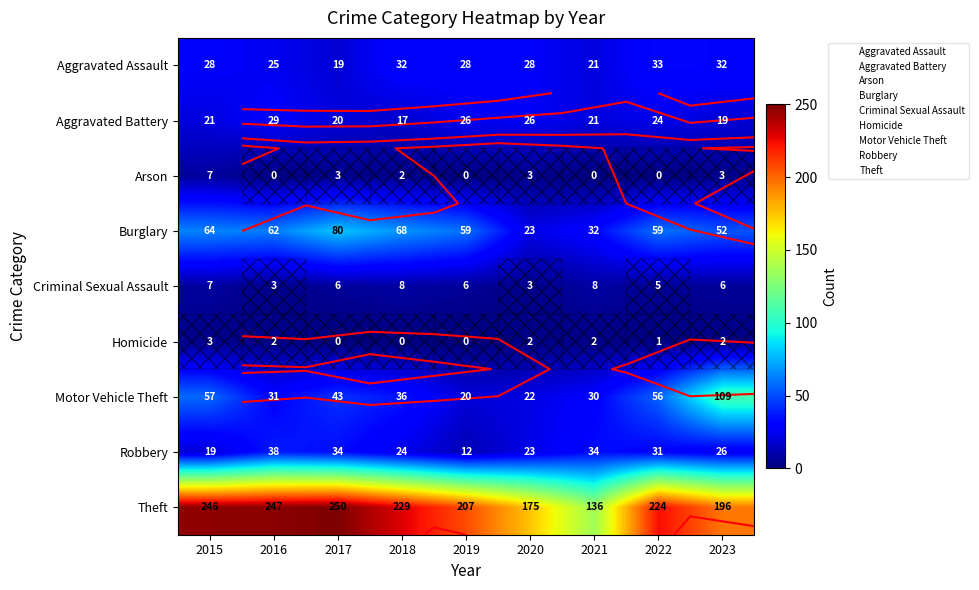

Is the value of Aggravated Battery at 2017 greater than the value of Burglary at 2015?

No